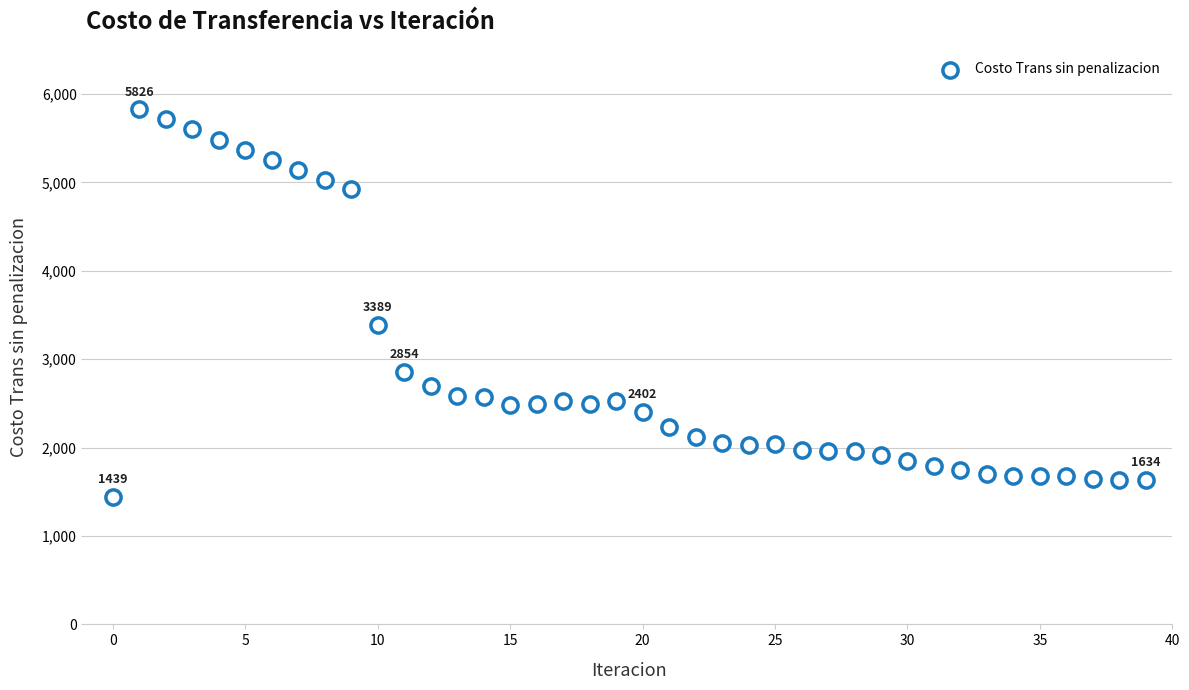

What Y value in the scatter plot is closest to 3632?

3388.9